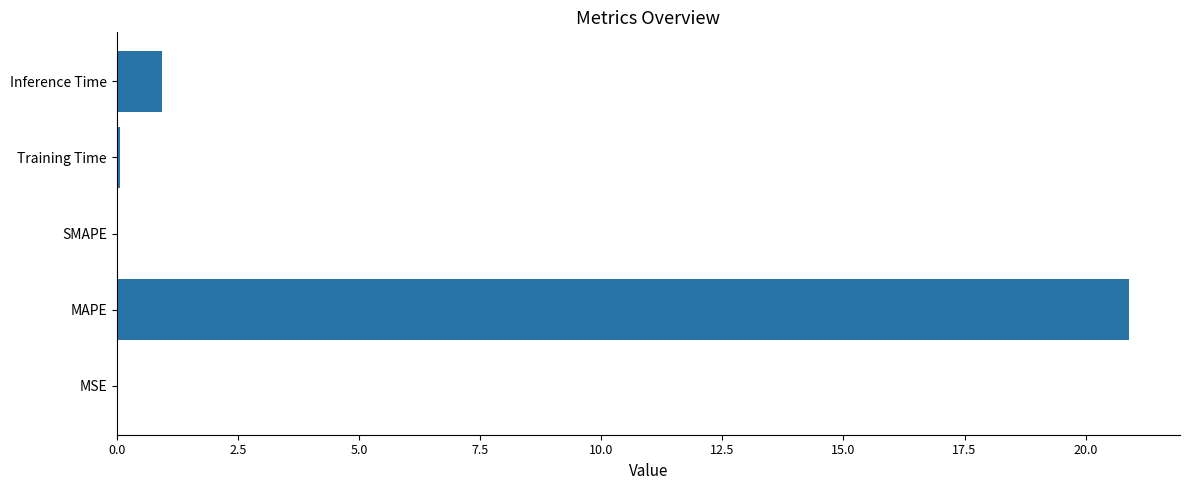

Where is the data nearest to the value 10?

Inference Time